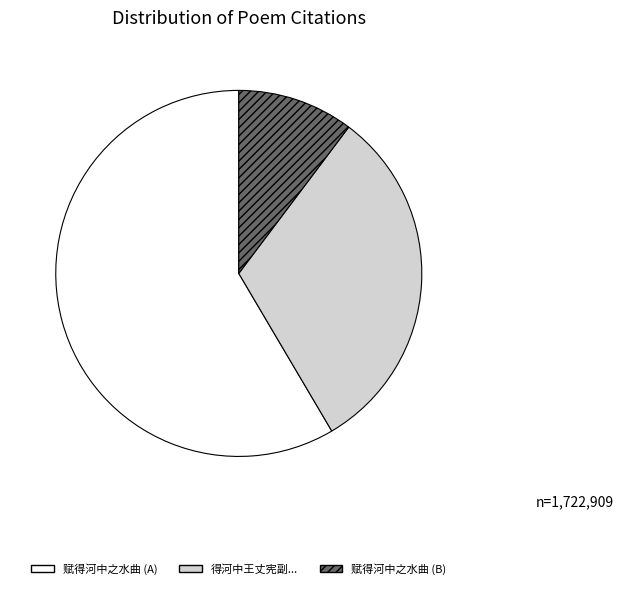

Do 赋得河中之水曲 (A) and 赋得河中之水曲 (B) together represent more than half of the pie?

Yes